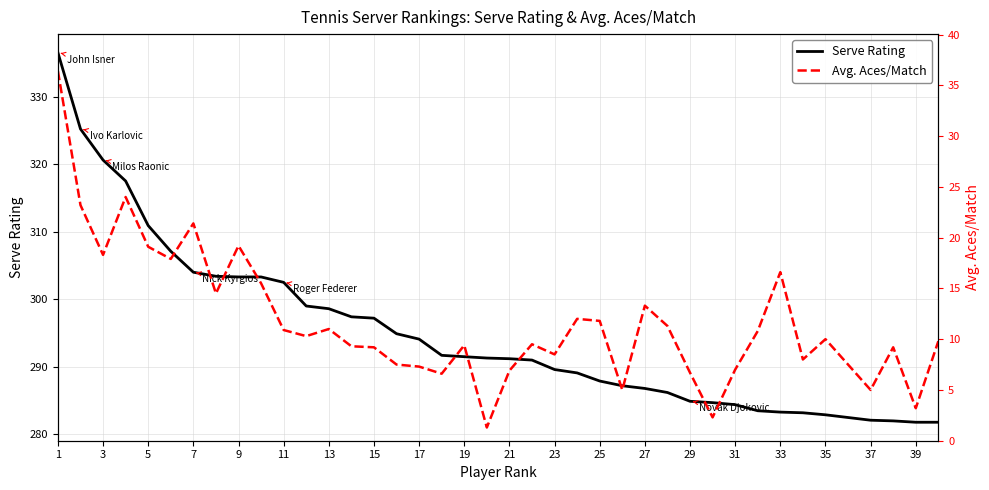

Is it true that Serve Rating equals 494.7 at 7?

False